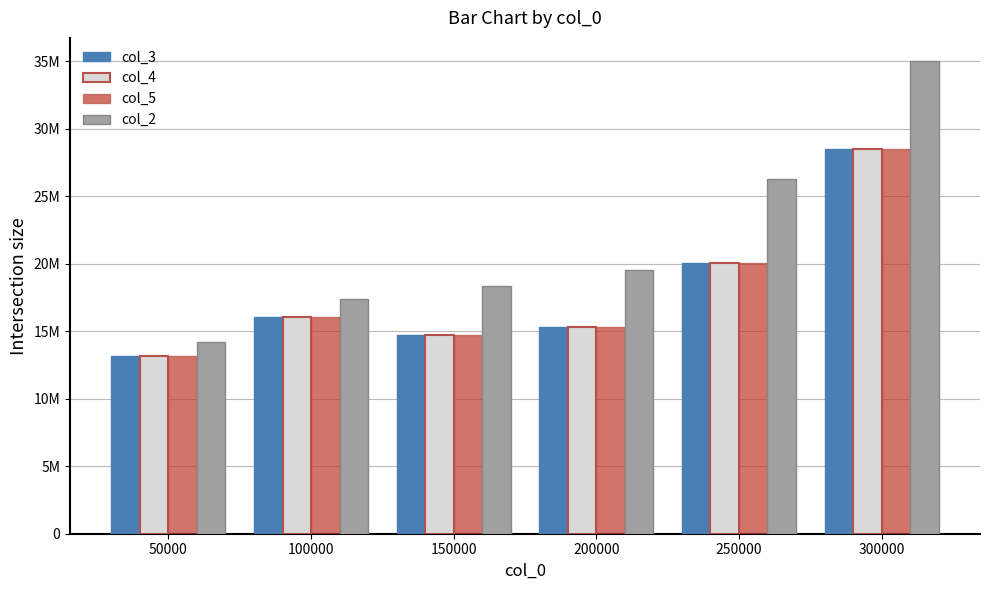

What are all the series names shown in the legend?

col_3, col_4, col_5, col_2